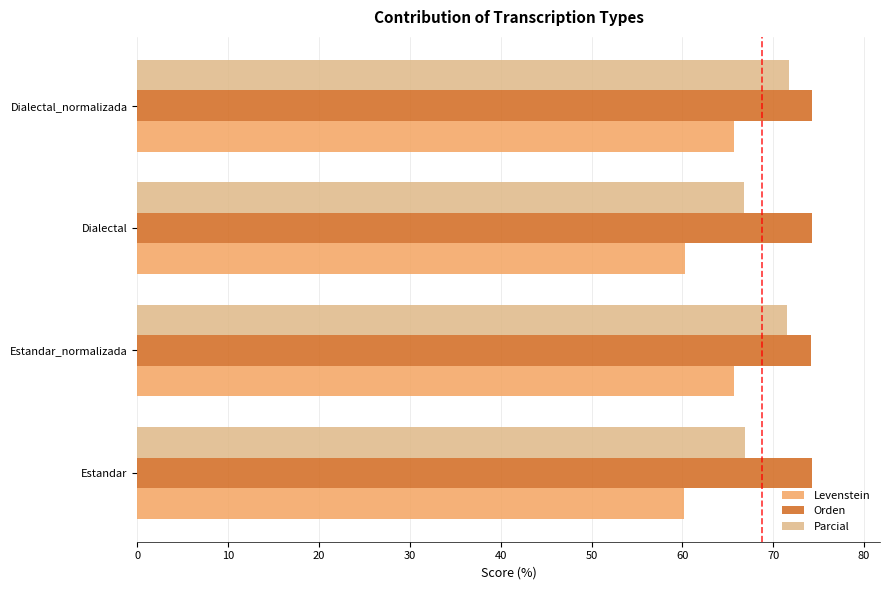

What is the difference between the maximum and minimum values in the Orden series?

0.1